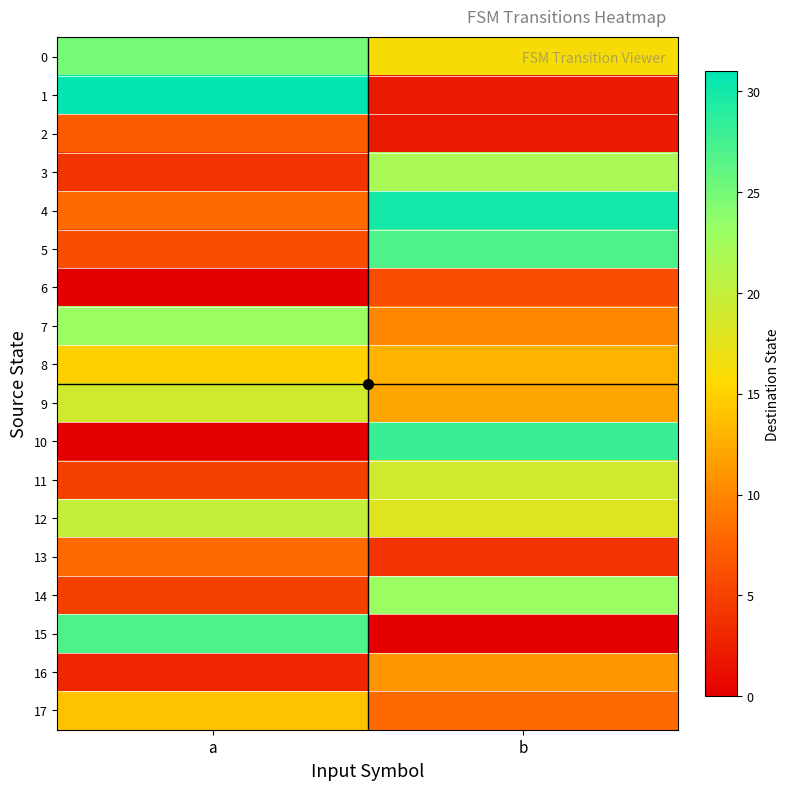

Reading left to right, list all the values displayed in this chart.

0: a=25	b=16
1: a=31	b=2
2: a=7	b=2
3: a=4	b=22
4: a=8	b=30
5: a=6	b=27
6: a=0	b=6
7: a=23	b=10
8: a=15	b=13
9: a=19	b=12
10: a=0	b=28
11: a=5	b=19
12: a=20	b=18
13: a=8	b=4
14: a=5	b=23
15: a=27	b=0
16: a=3	b=11
17: a=14	b=8